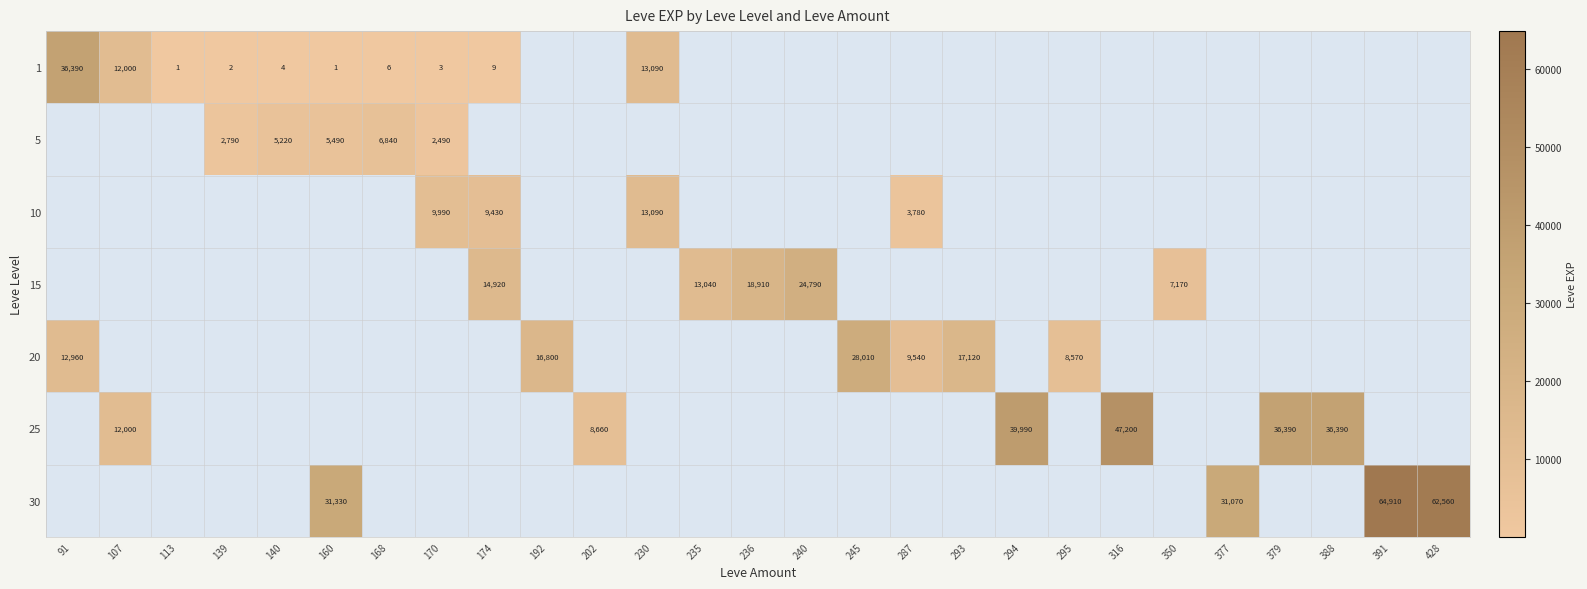

True or false: 1 has a value of 36390 at 91.

True